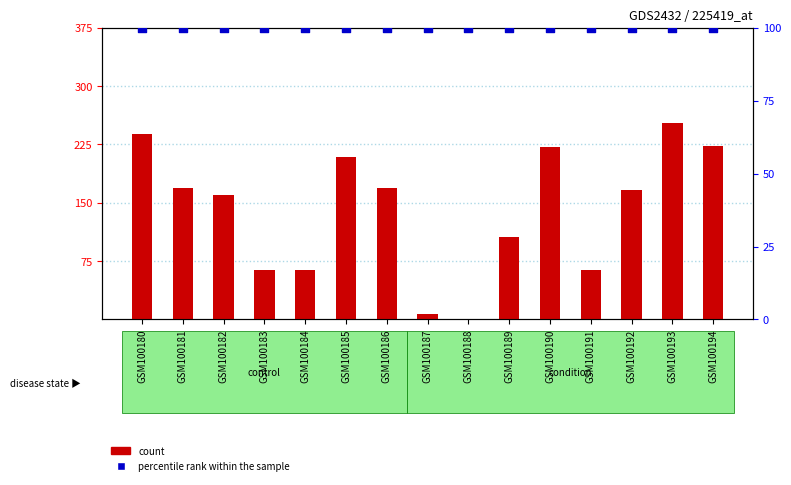

Which series has the largest total across all categories?

count